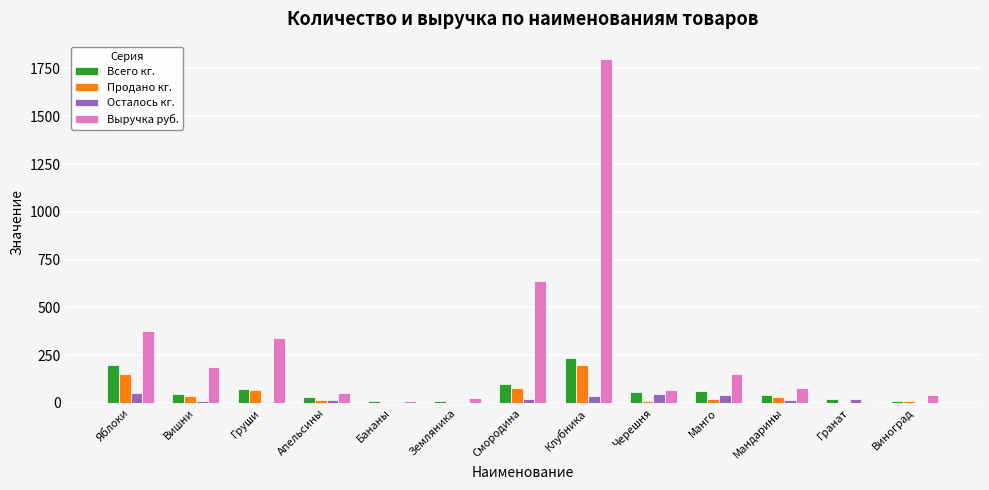

The value of Выручка руб. at Апельсины is 54.0. True or false?

True